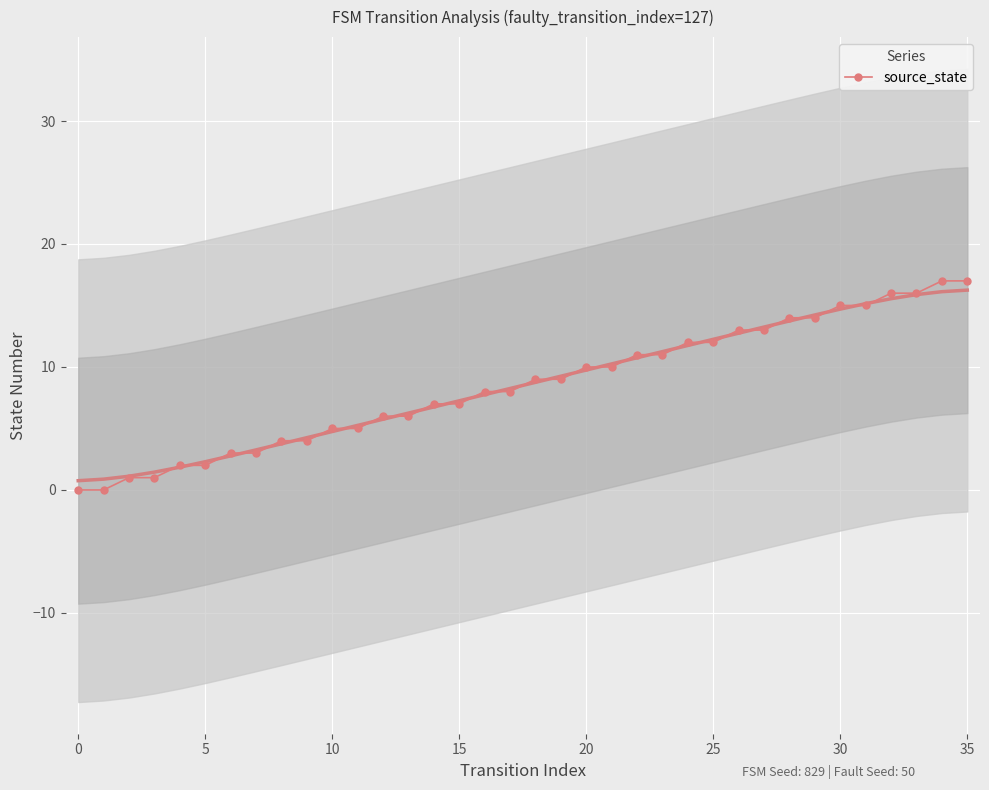

What is the highest value of the source_state series?

17